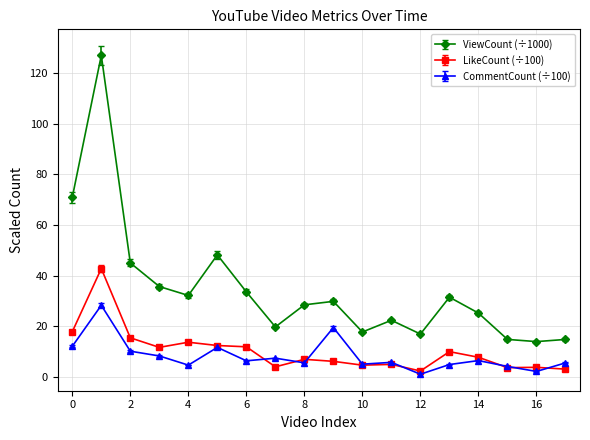

What is the value of the LikeCount (÷100) point at the 2nd from the left?

42.8